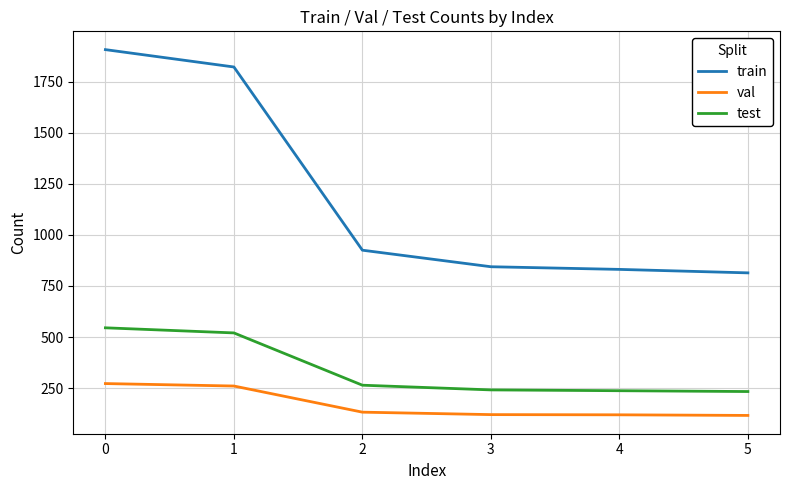

What is the difference between the test values at 3 and 1?

279